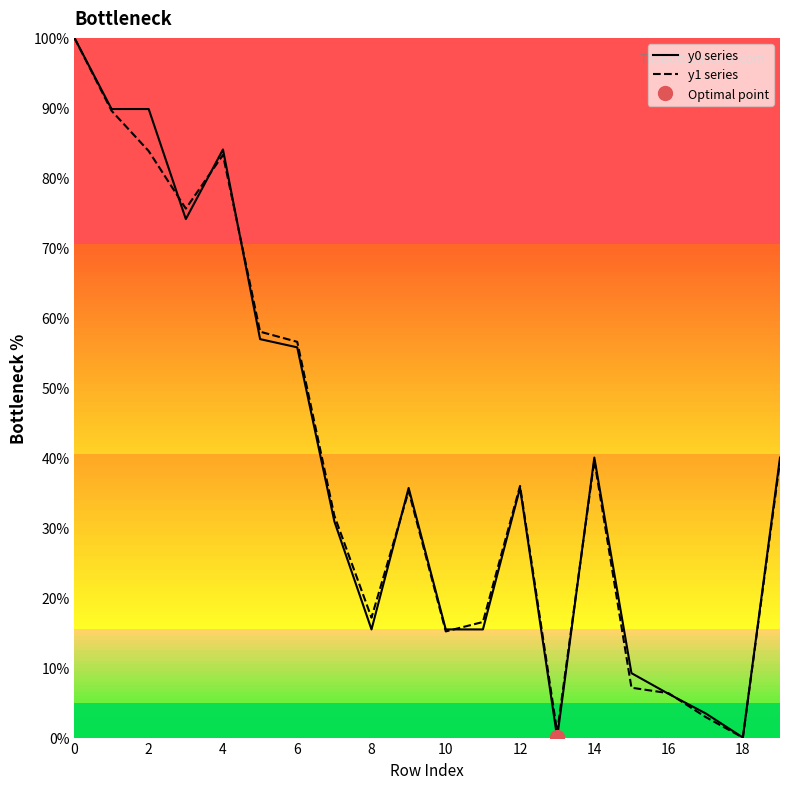

The value of y0 series at 4 is 84.1. True or false?

True